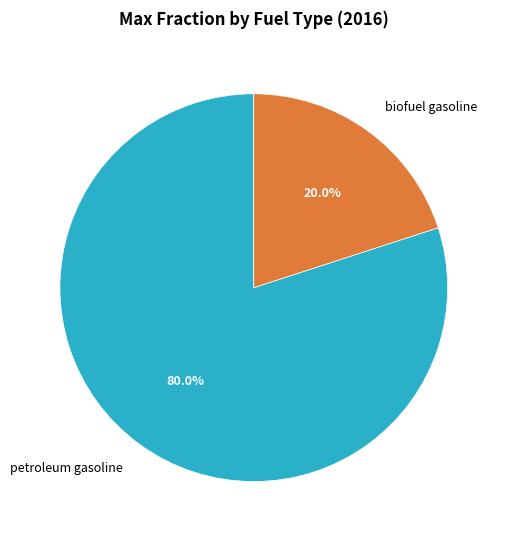

Rank the categories by value from highest to lowest.

petroleum gasoline, biofuel gasoline